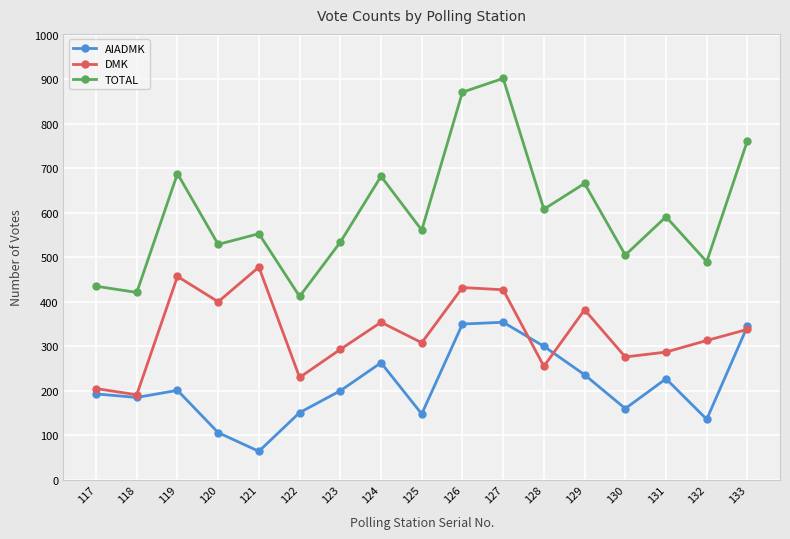

At which category does TOTAL reach its first local valley?

118